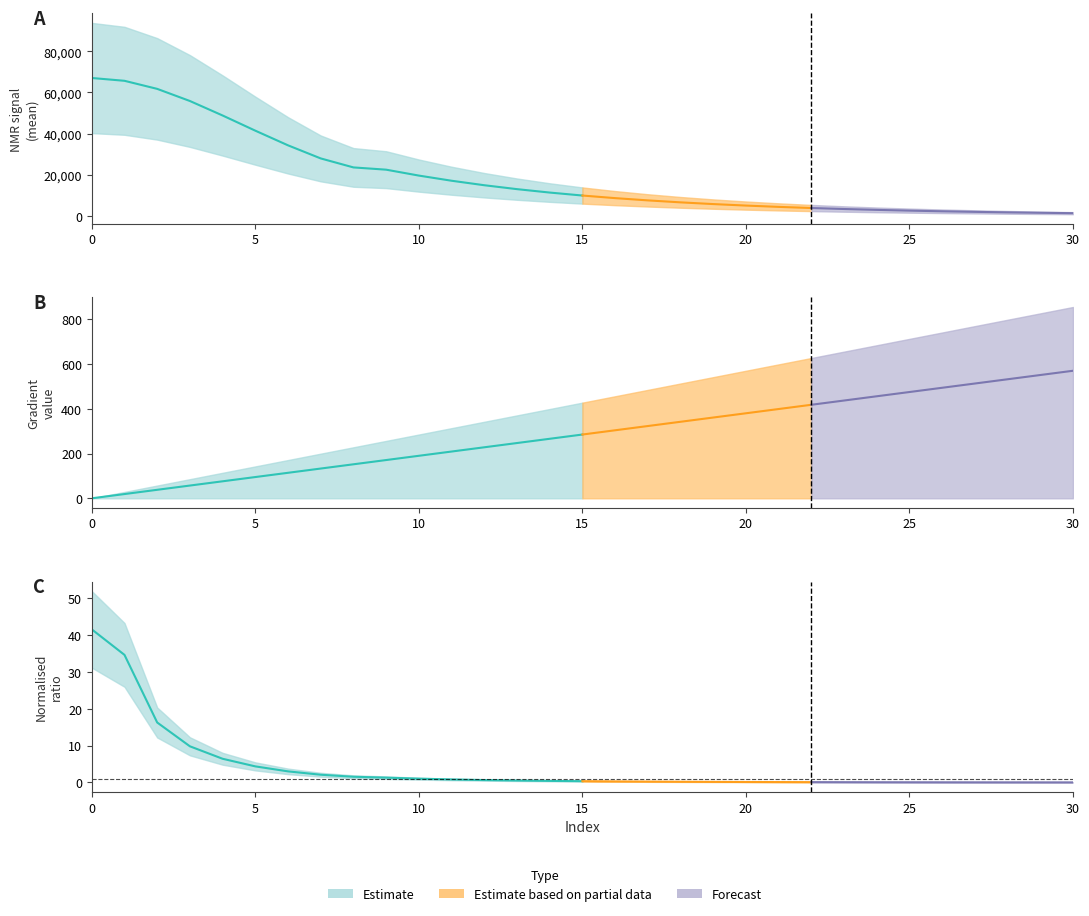

Which series has the largest total across all categories?

NMR_signal(mean)